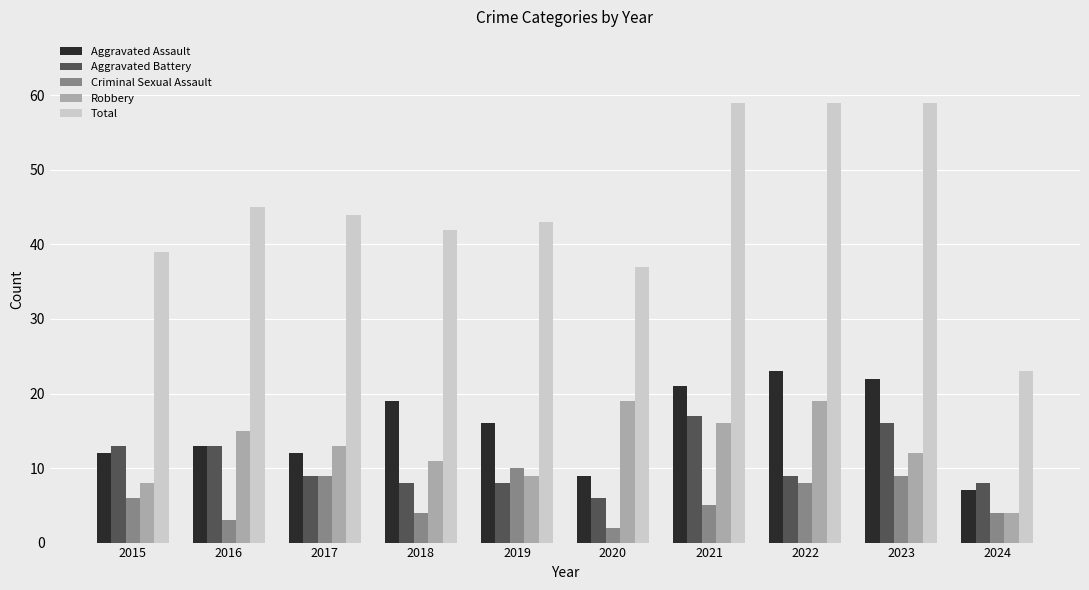

What is the sum of all Criminal Sexual Assault values?

60